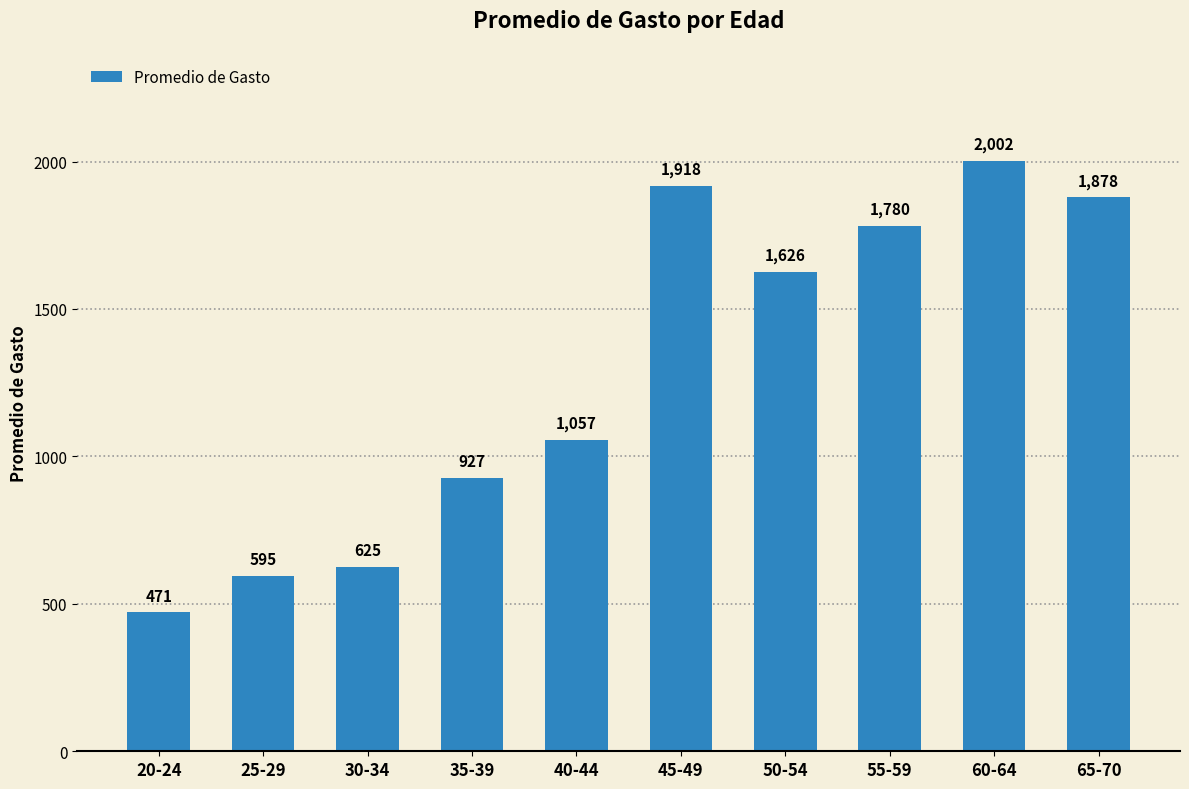

How many values are below 1626?

5